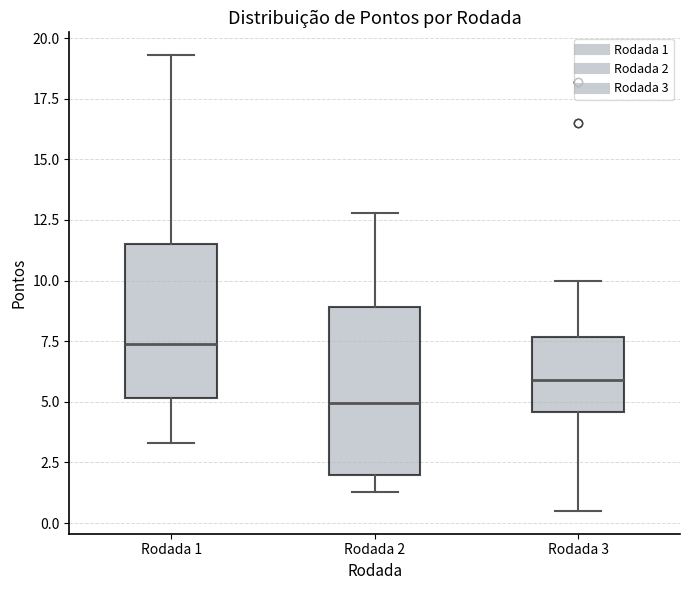

Comparing the boxes themselves (not the whiskers), which one is the tallest?

Rodada 2